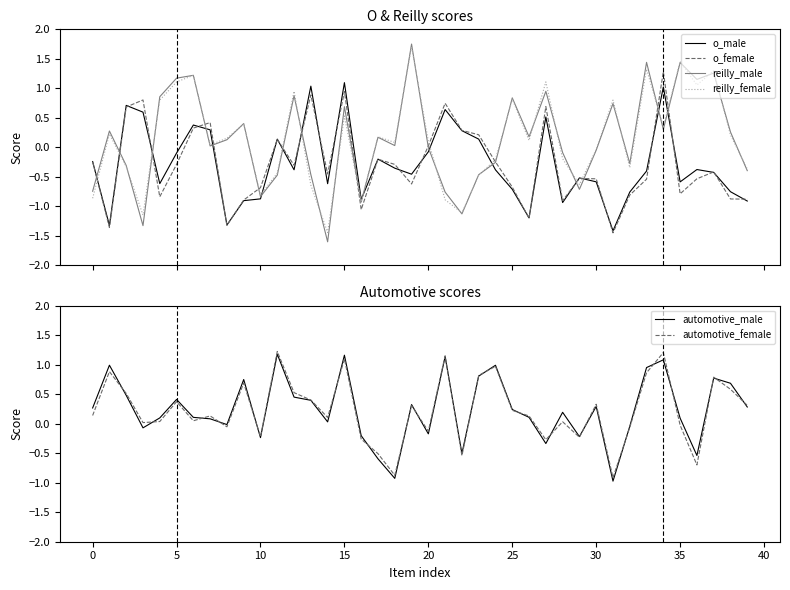

Does the chart have visible grid lines?

No